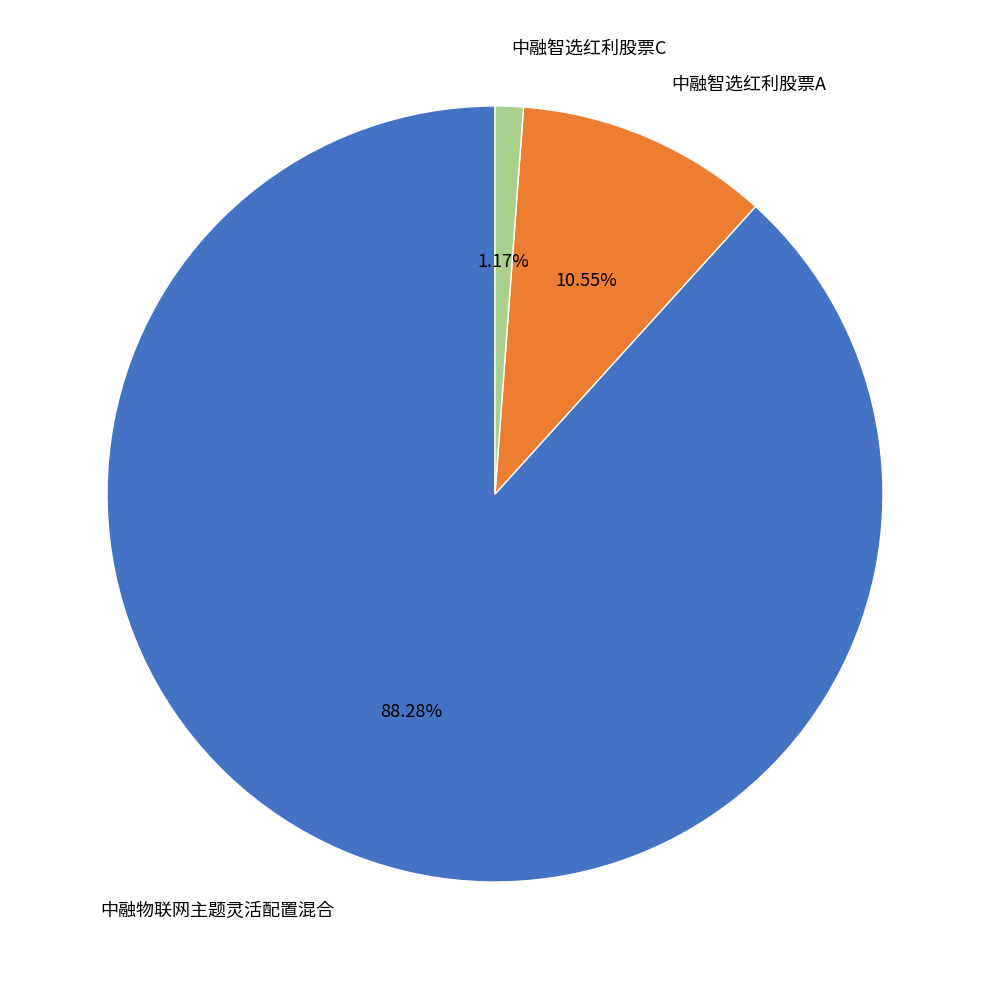

Combined, do 中融物联网主题灵活配置混合 and 中融智选红利股票A account for over 50%?

Yes